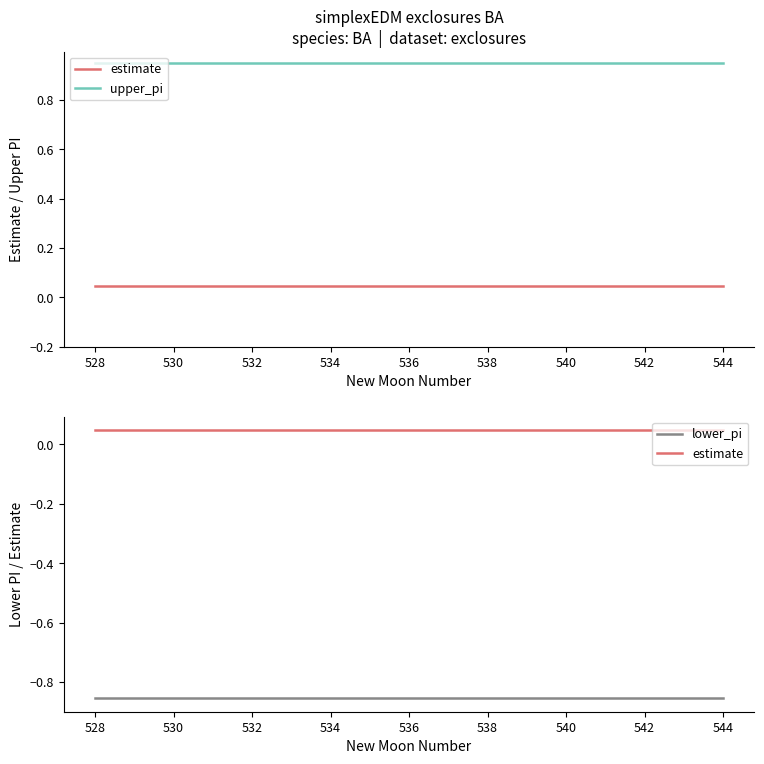

At how many categories does at least one series exceed 0?

17